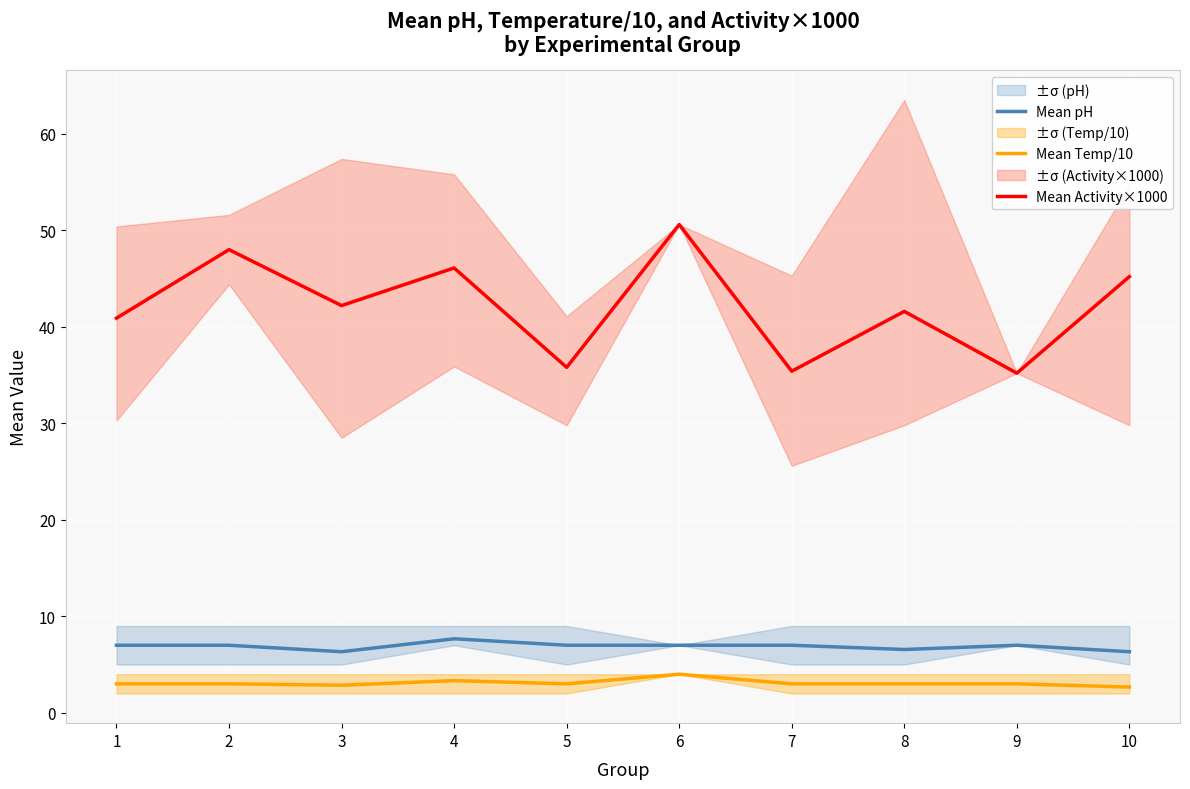

In Mean pH, how many points are lower than both neighbors (excluding endpoints)?

2